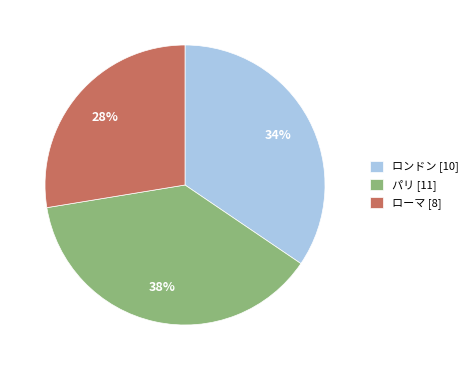

Which slice is the smallest?

ローマ